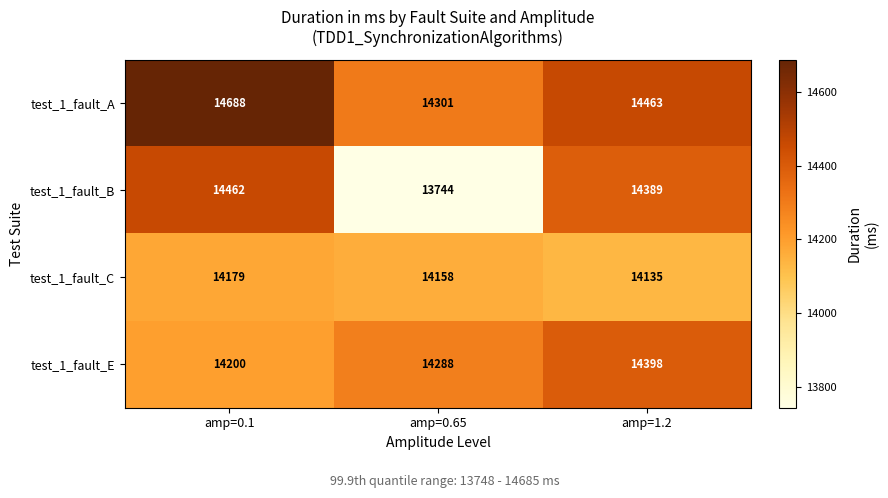

Which category has the lowest value in the test_1_fault_E series?

amp=0.1